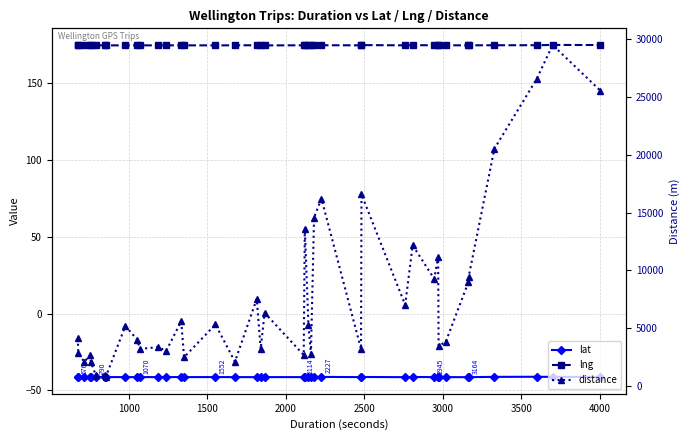

In distance, how many points are higher than both neighbors (excluding endpoints)?

14